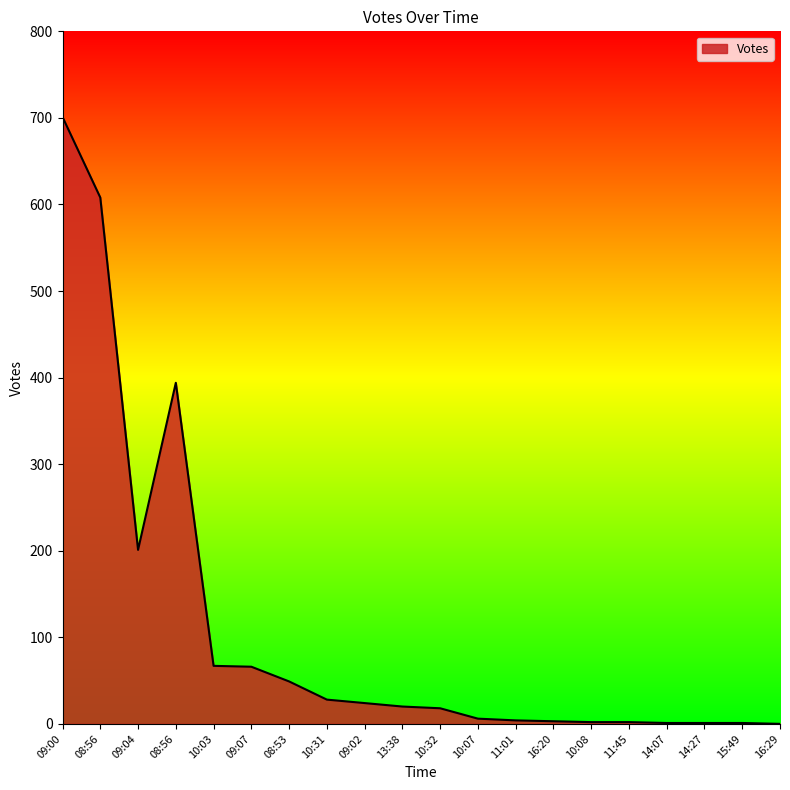

Does the chart have visible grid lines?

No